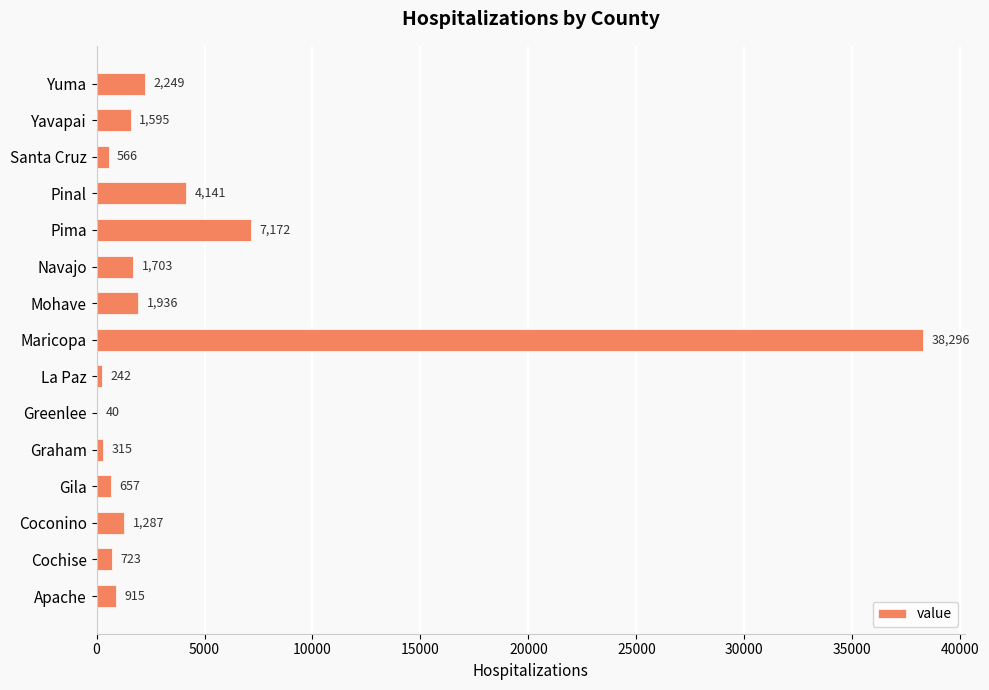

Are the bars horizontal?

Yes